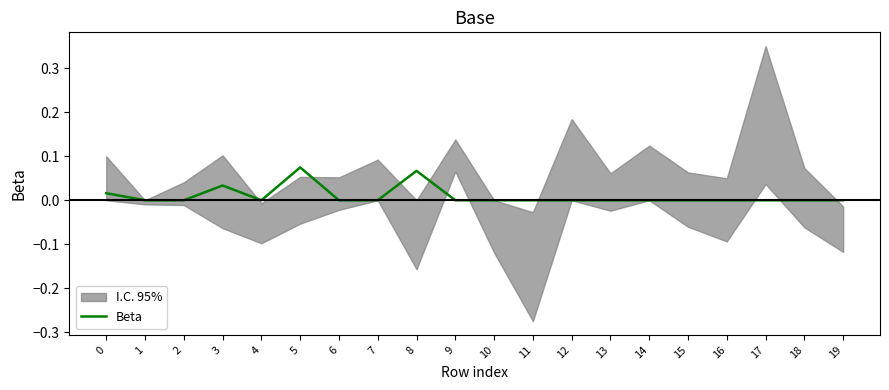

What is the difference between the maximum and minimum values?

0.1